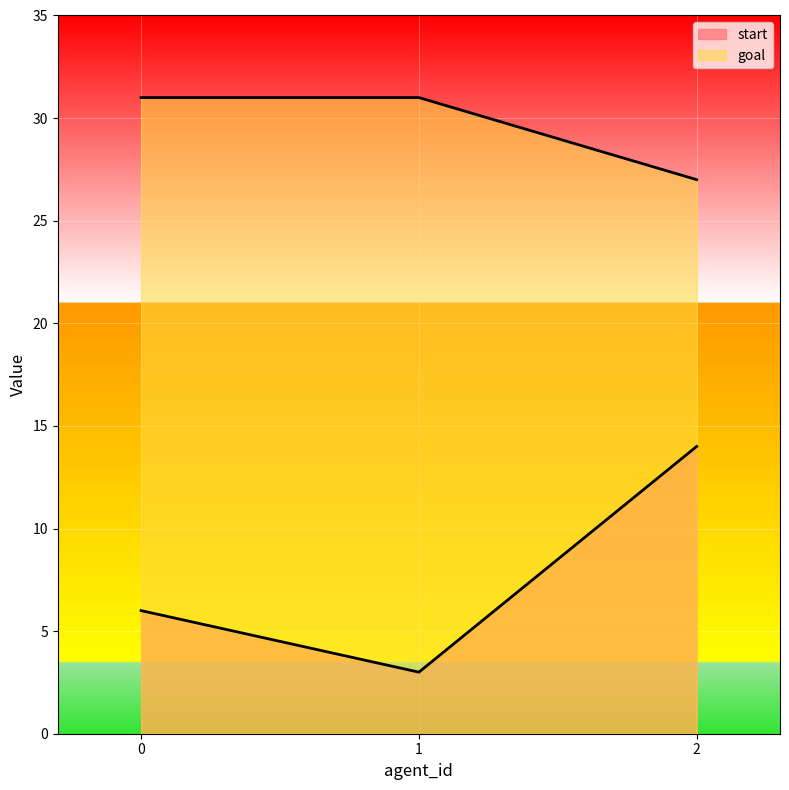

Is it true that start equals 22 at 2?

False